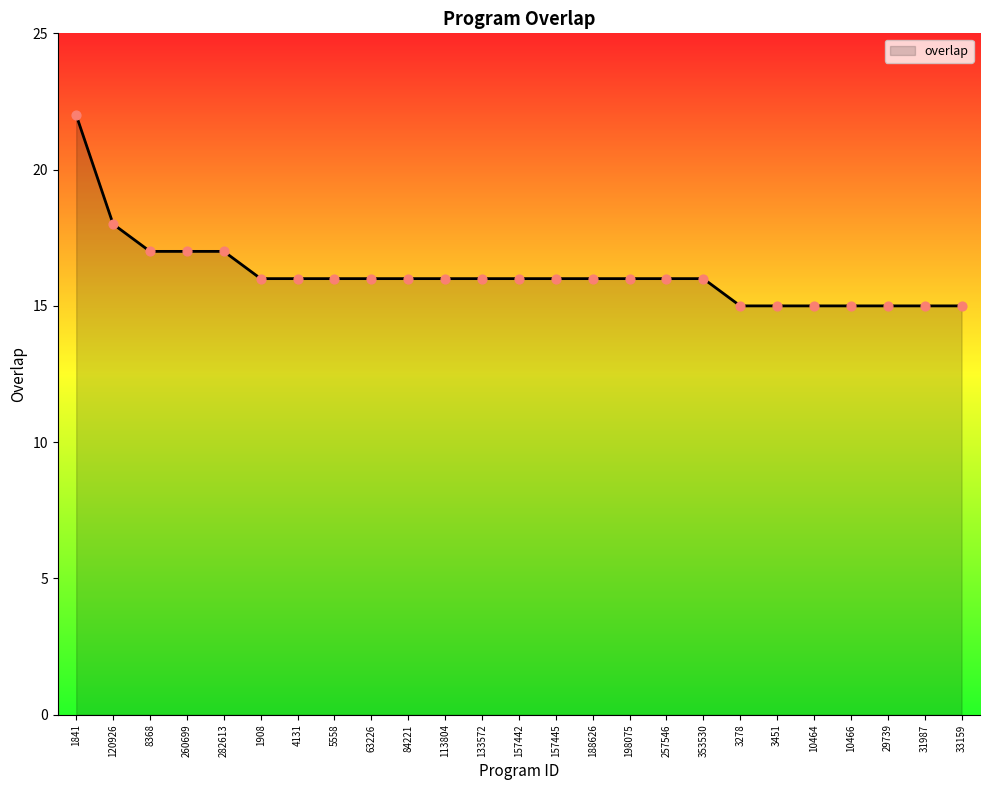

Approximately how many times larger is the value at 3278 compared to 4131?

0.9